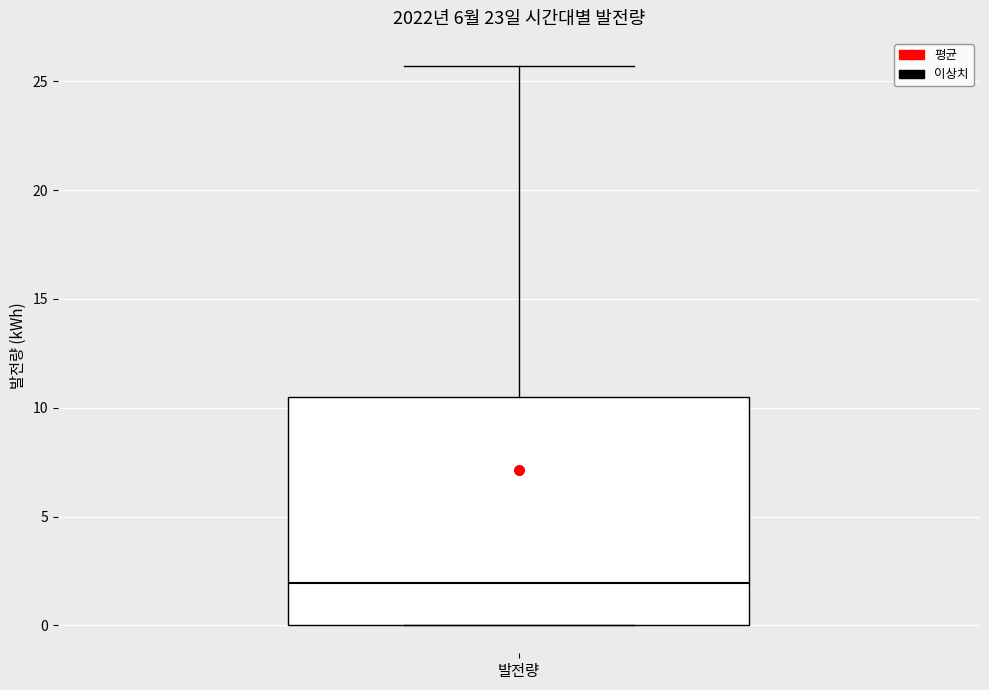

Read this box plot against the y-axis: the position of the median line, the range covered by the box, and the ends of both whiskers. The values are not printed on the chart, so give them approximately, as read against the axis.

median 2.0, box 0.0 to 10.5, whiskers 0.0 to 25.5